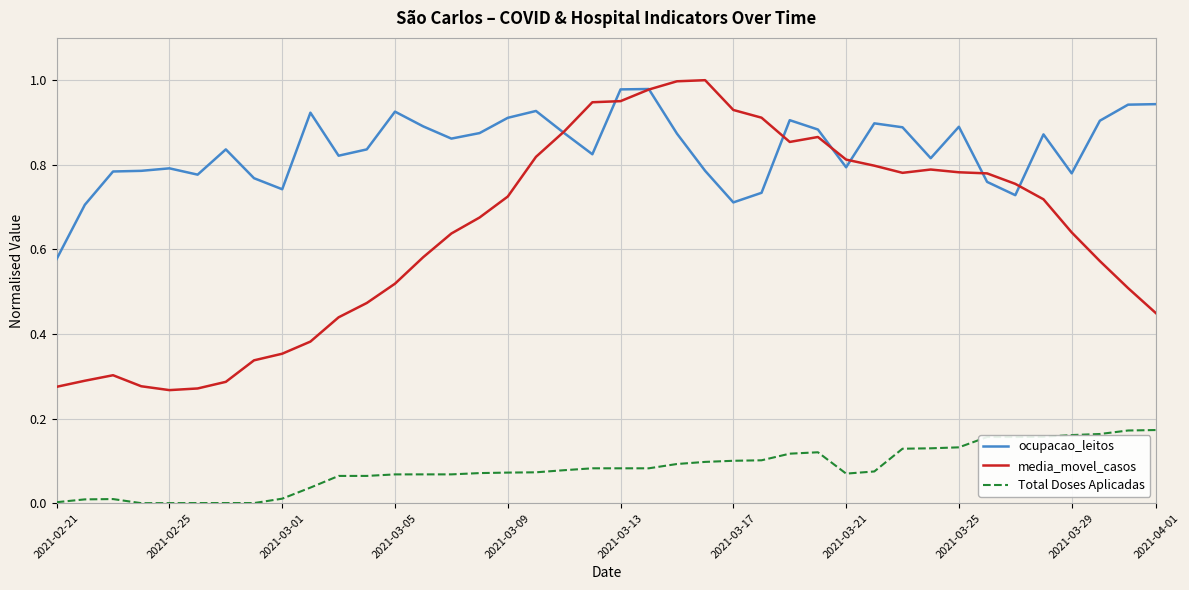

List the series in order of their overall mean, highest first.

ocupacao_leitos, media_movel_casos, Total Doses Aplicadas